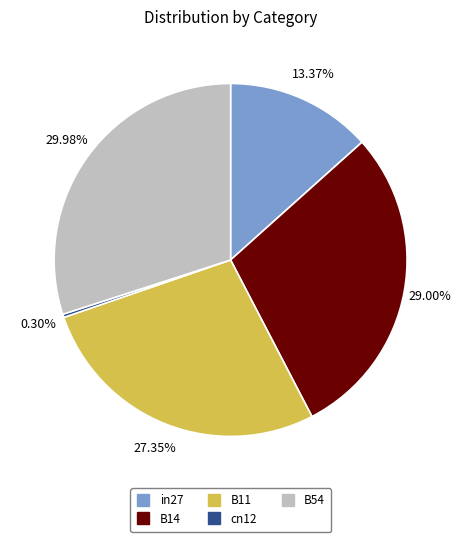

Which category has the smallest portion of the pie?

cn12